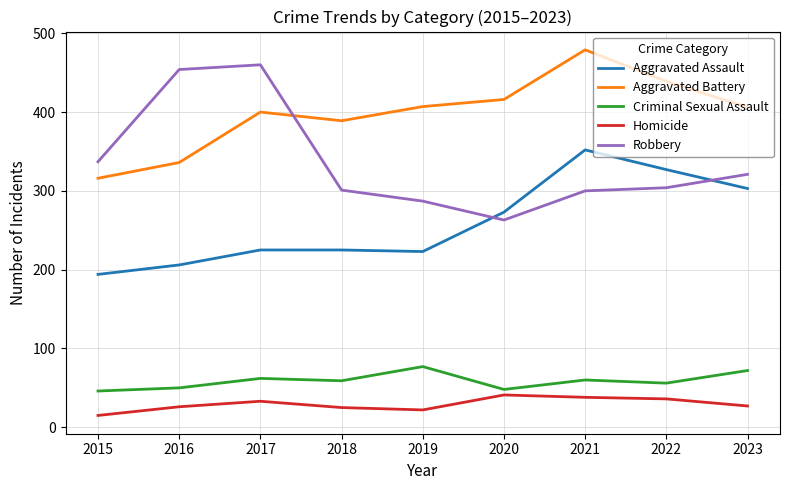

What is the difference between the Aggravated Battery values at 2020 and 2022?

23